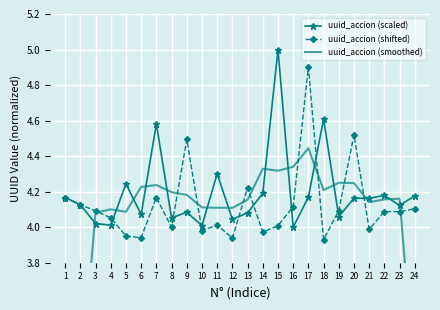

Which series has the largest total across all categories?

uuid_accion (scaled)